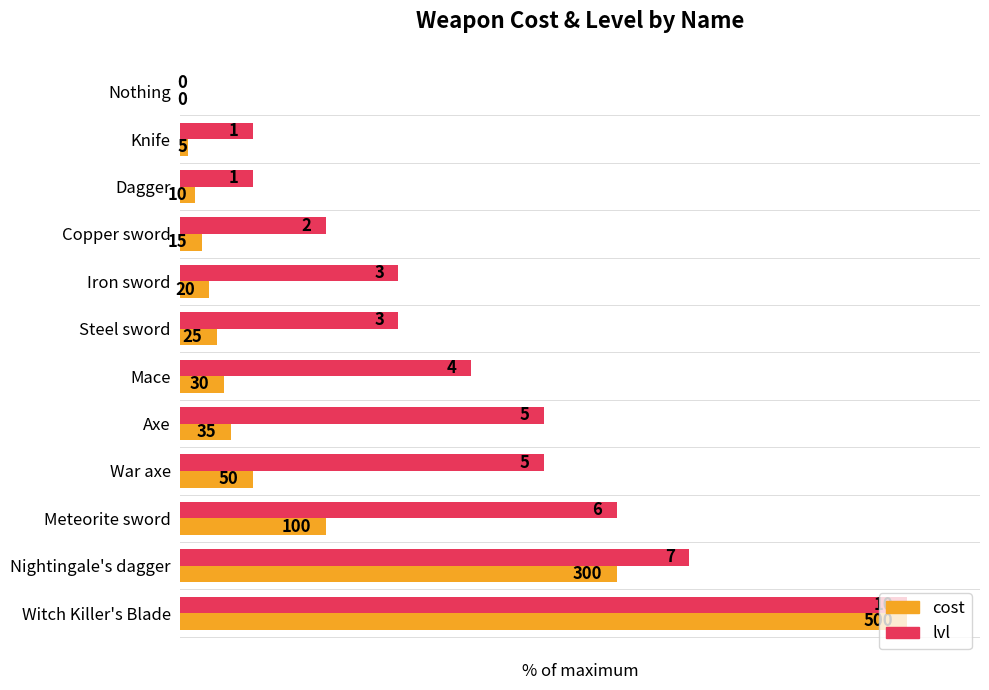

At which label is cost closest to 50?

Nightingale's dagger